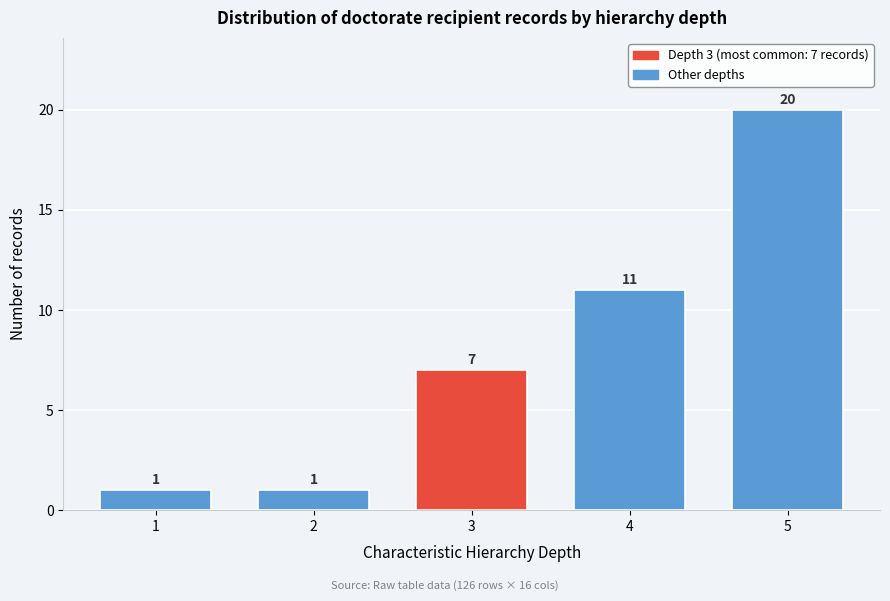

Reading left to right, list all the values displayed in this chart.

1=1	2=1	3=7	4=11	5=20